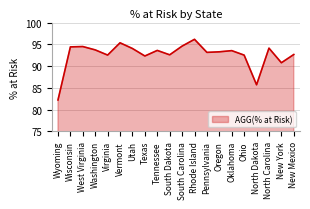

What is the difference between the values at North Carolina and Tennessee?

0.5